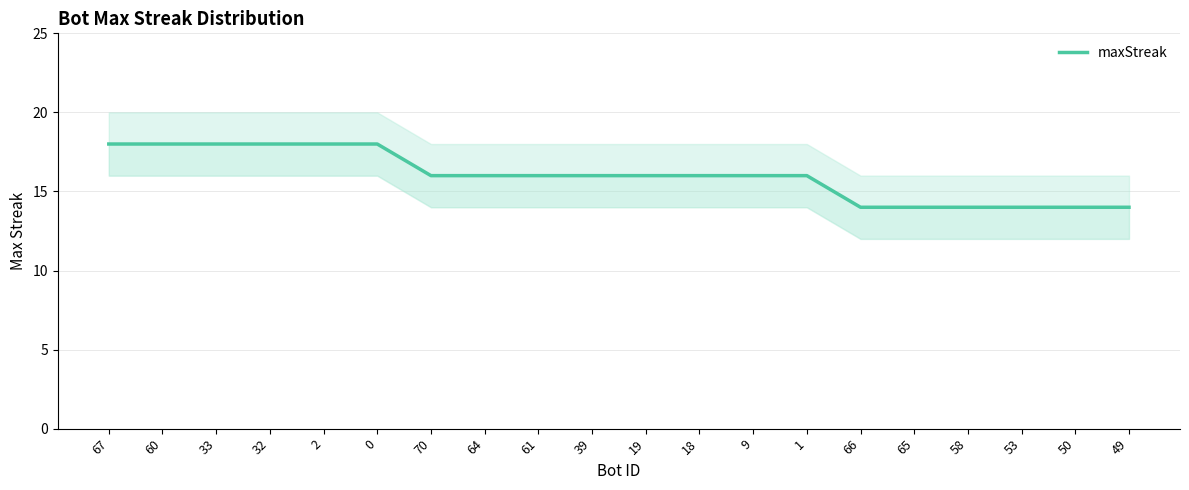

List the labels in order of value, largest first.

67, 60, 33, 32, 2, 0, 70, 64, 61, 39, 19, 18, 9, 1, 66, 65, 58, 53, 50, 49